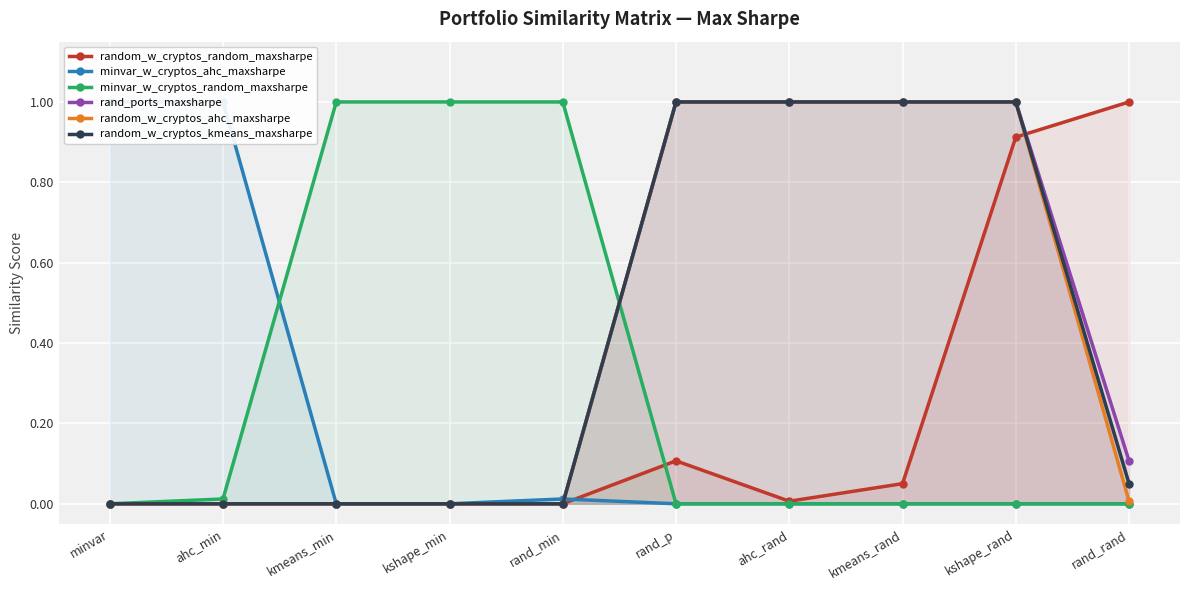

What is the total value across all series at kshape_rand?

3.9